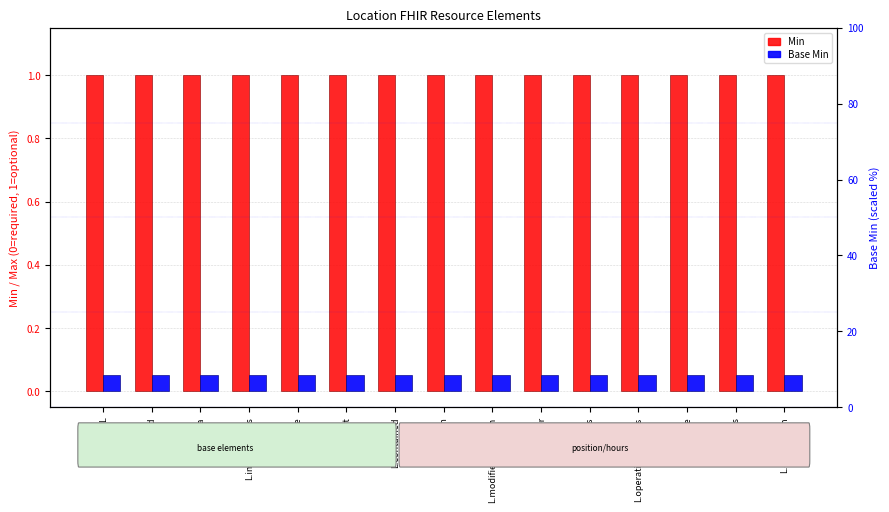

Does the chart contain any negative values?

No